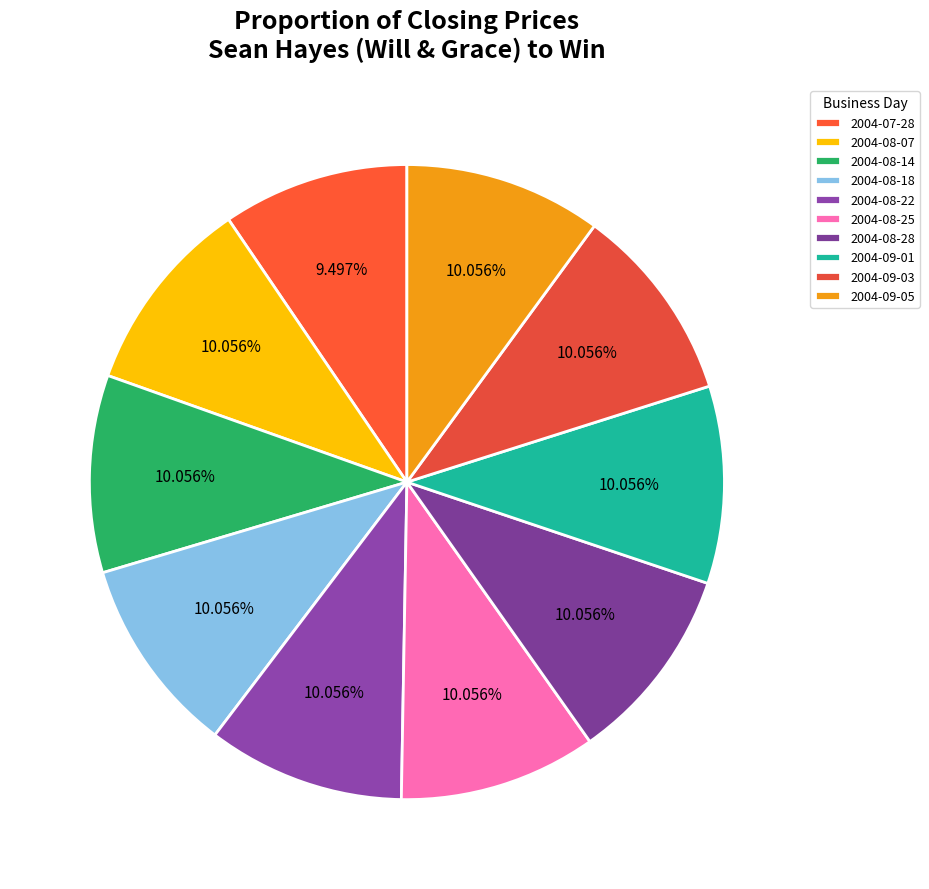

To the nearest percent, what is the difference between the largest and smallest slice percentages?

1%